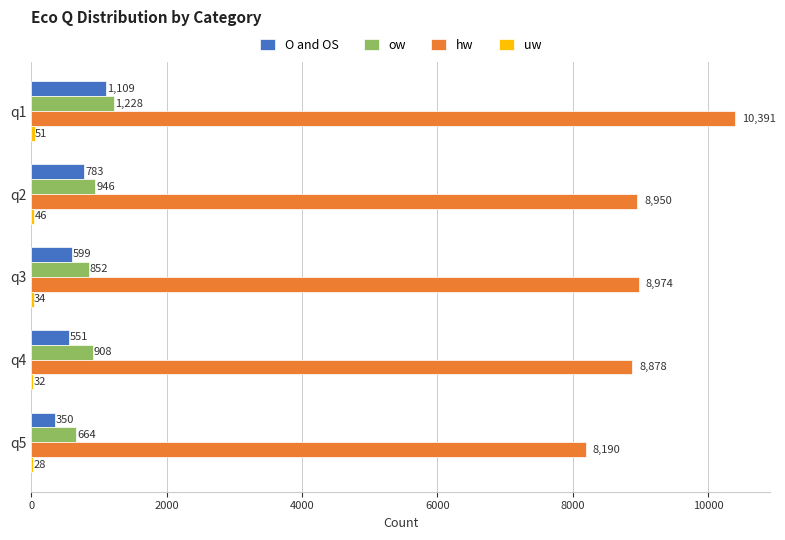

Which series changed the most between q4 and q5?

hw